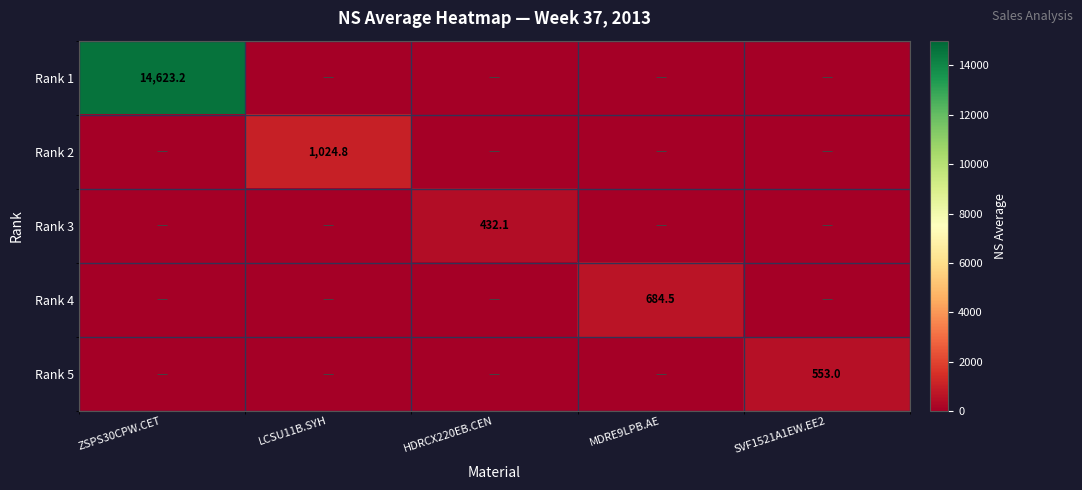

List the labels in order of Rank 5 value, smallest first.

ZSPS30CPW.CET, LCSU11B.SYH, HDRCX220EB.CEN, MDRE9LPB.AE, SVF1521A1EW.EE2